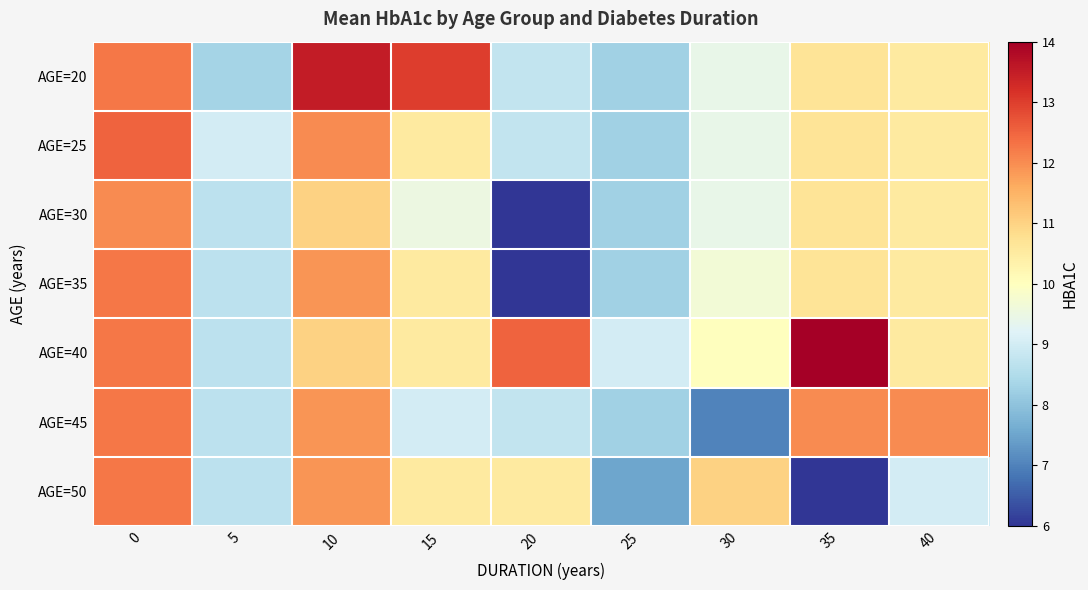

What is the spread (max minus min) of values at 10?

2.5